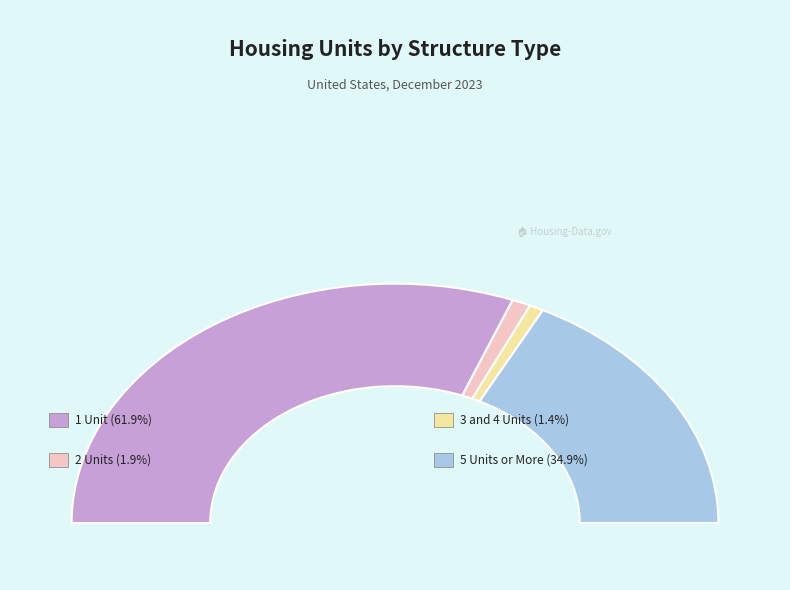

Rank the categories by value from highest to lowest.

1 Unit, 5 Units or More, 2 Units, 3 and 4 Units